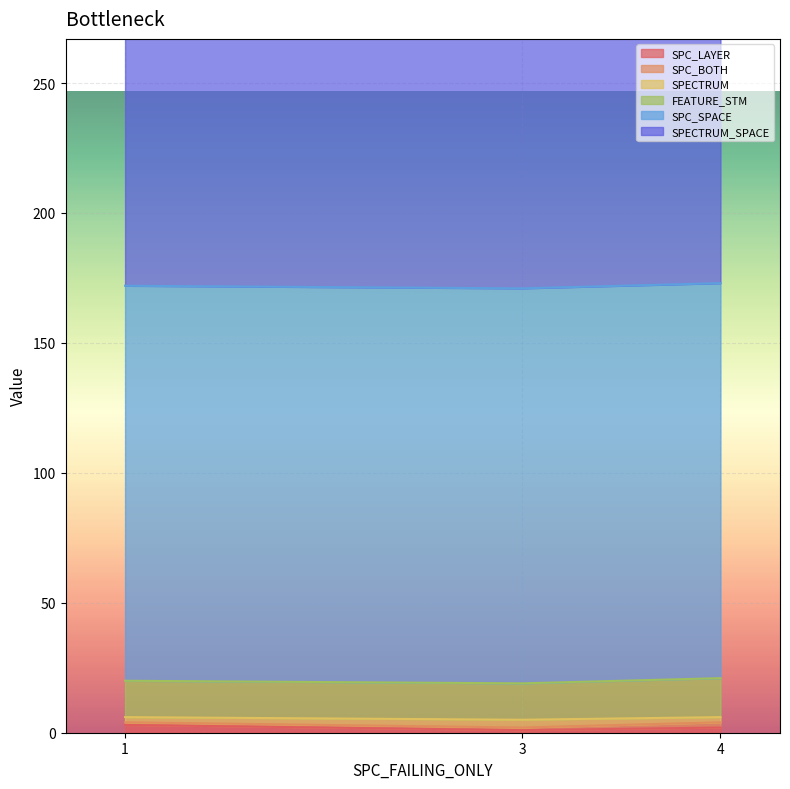

At which category is the sum across all series the highest?

4